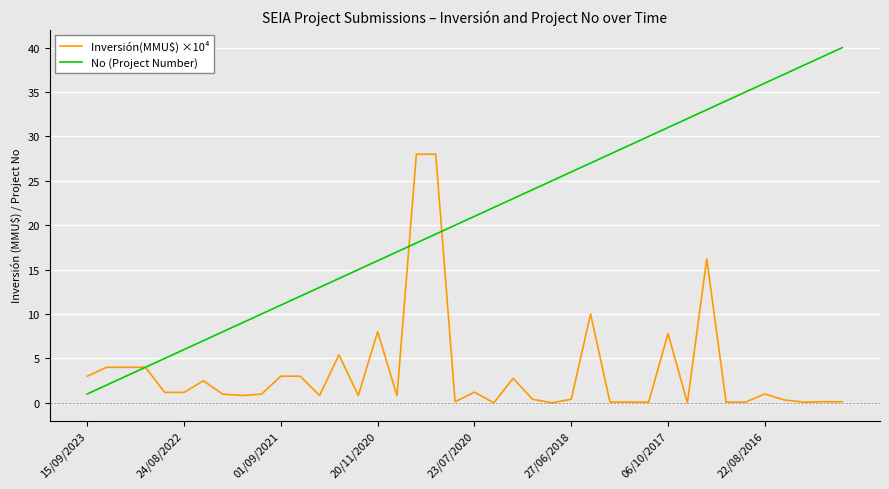

Which series has the largest range (max minus min)?

No (Project Number)